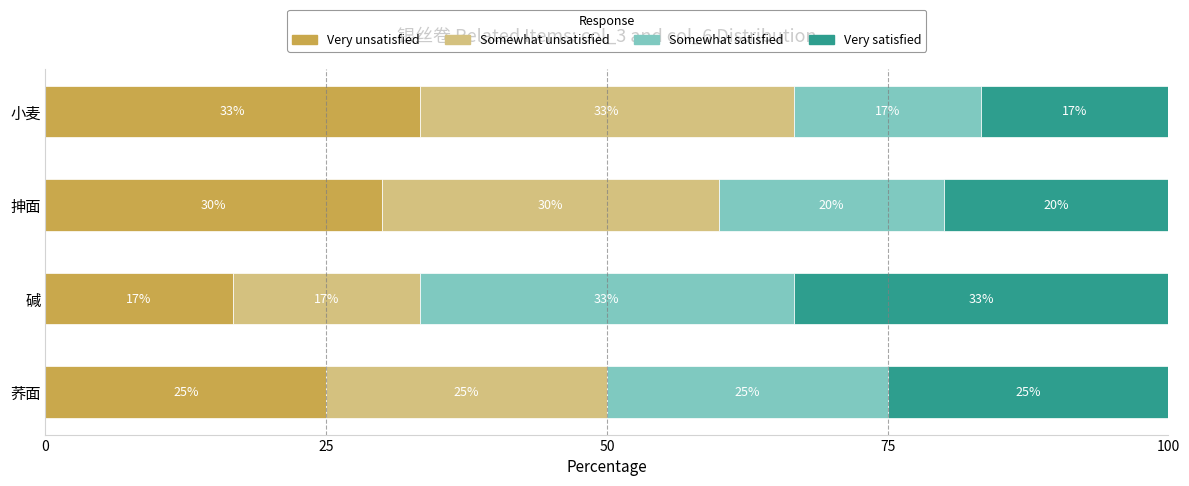

The Very unsatisfied series shows 47.7 at 抻面. True or false?

False